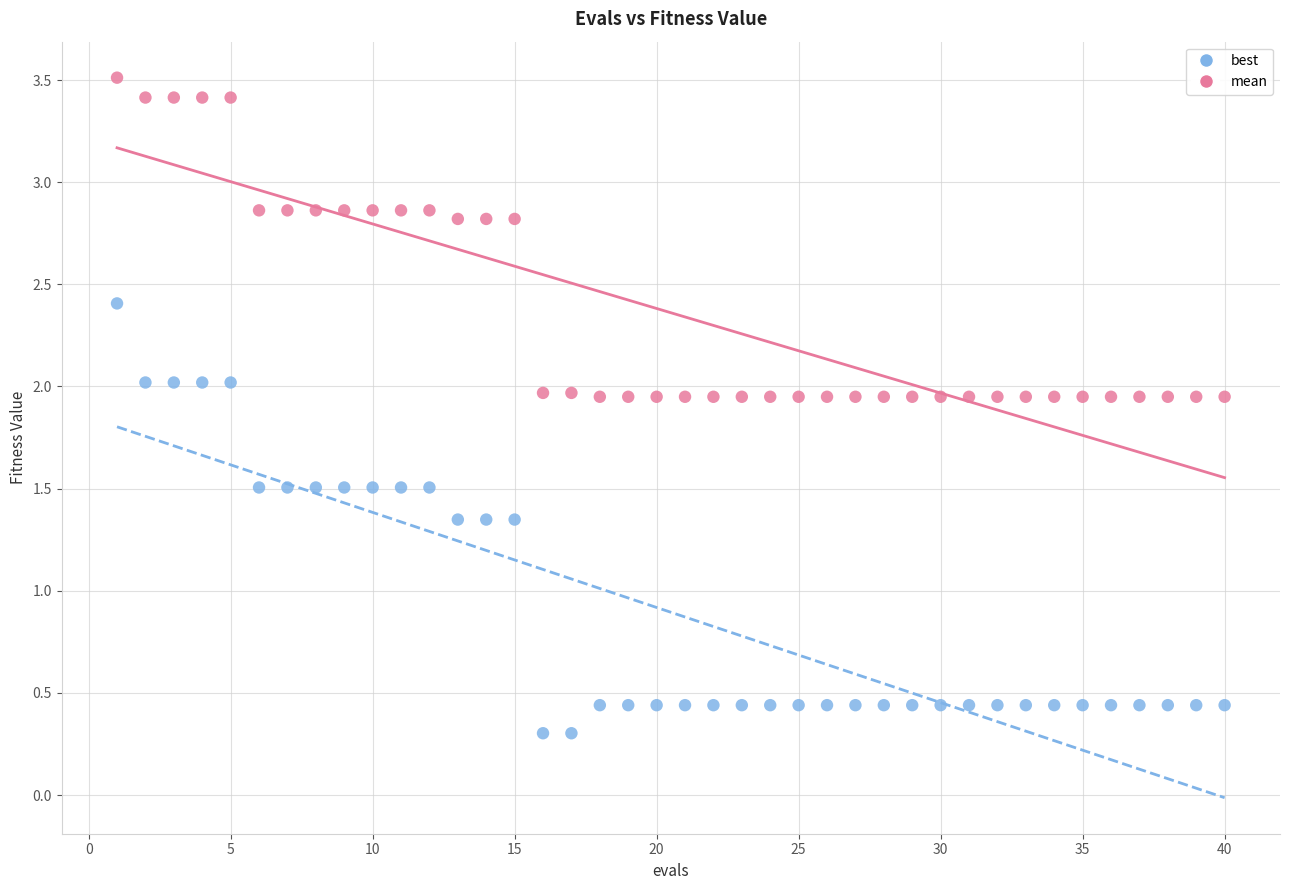

Which series has the widest spread of Y values?

best